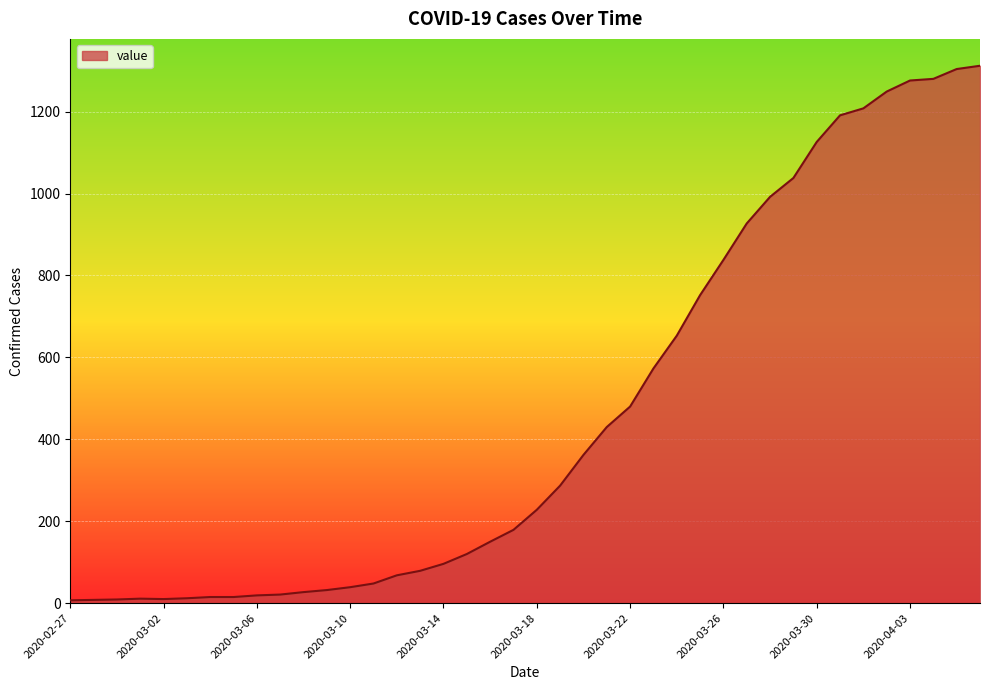

What is the maximum value shown in the chart?

1312